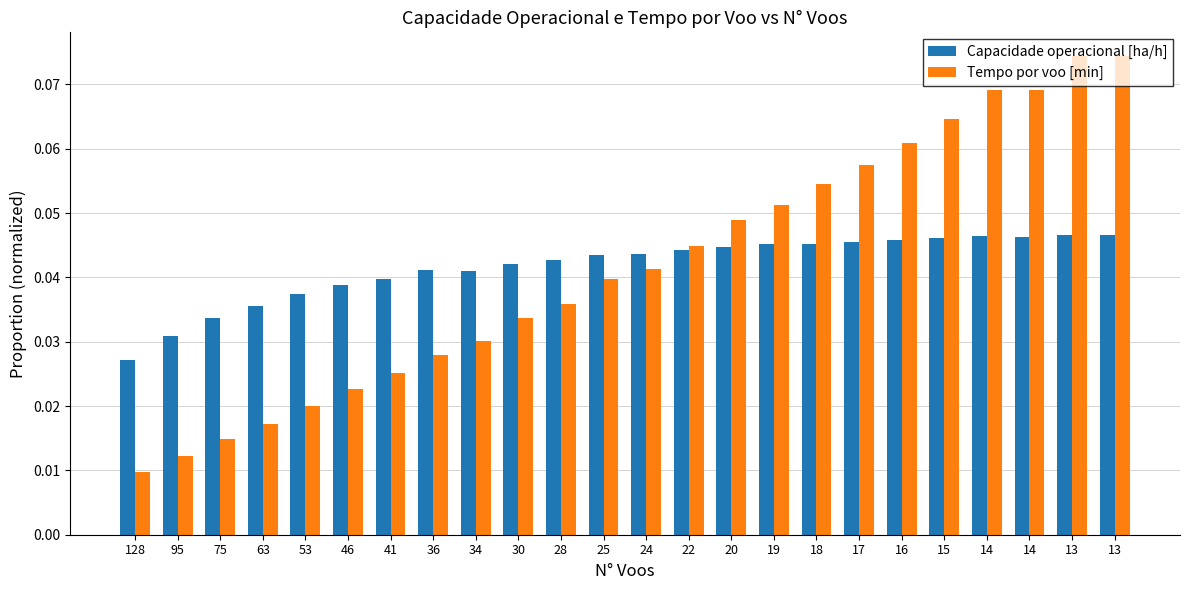

What value does the Tempo por voo [min] series have at 13?

0.1